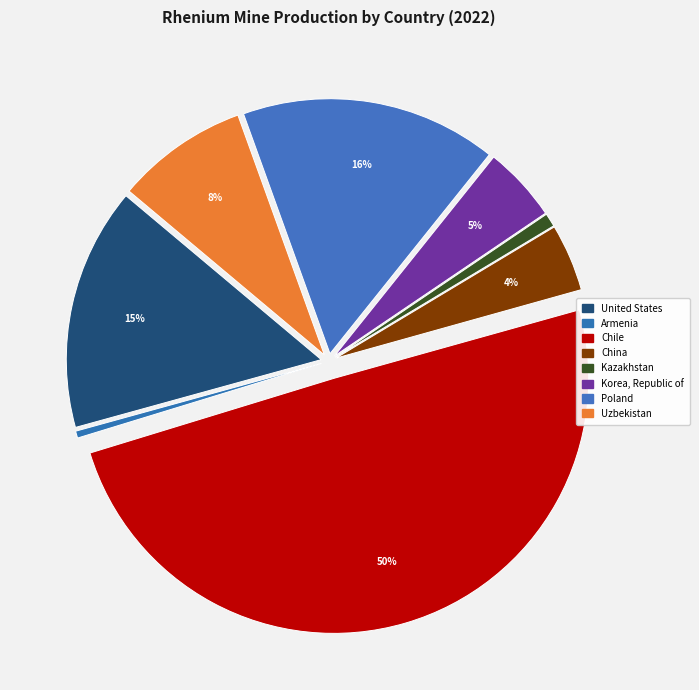

Which slice is the smallest?

Armenia